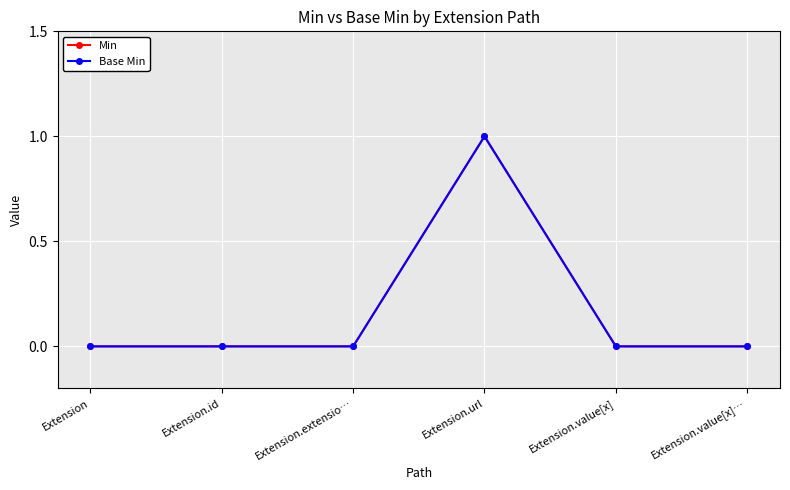

Is this an area chart (filled region under the line)?

No